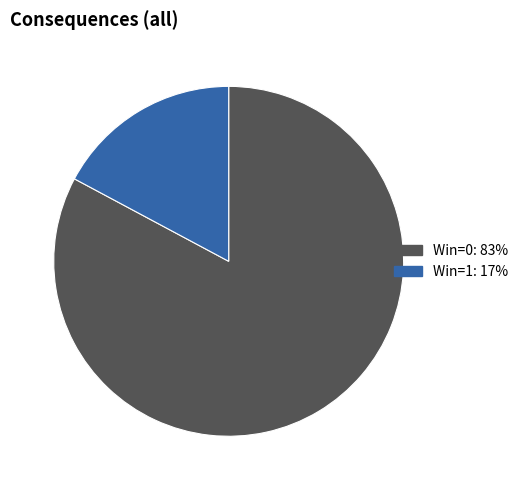

Rank the categories by value from highest to lowest.

Win=0: 83%, Win=1: 17%